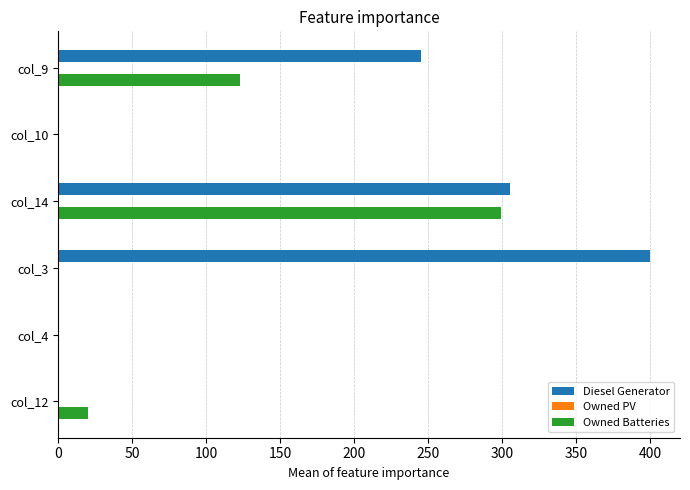

What is the maximum value shown in the chart?

400